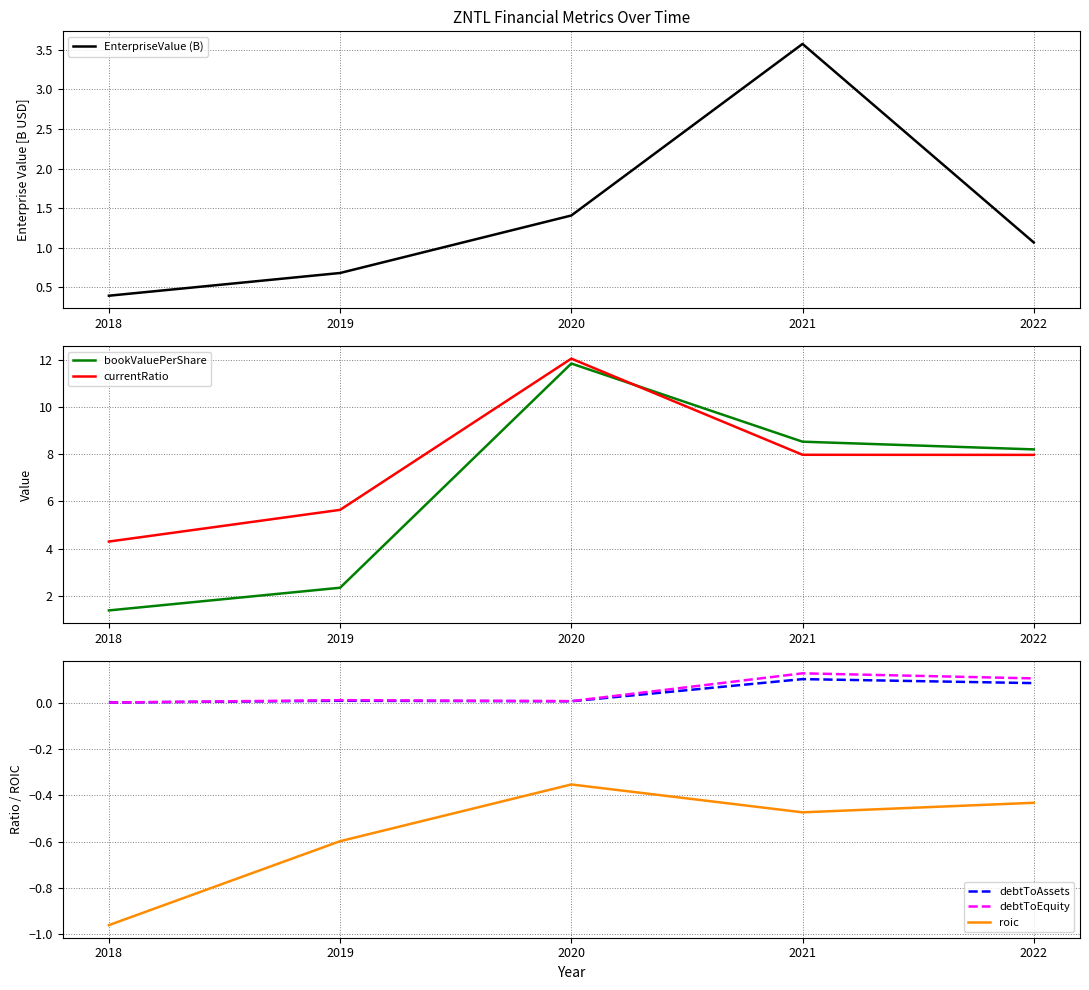

True or false: debtToEquity has a value of 0.0 at 2018.

False